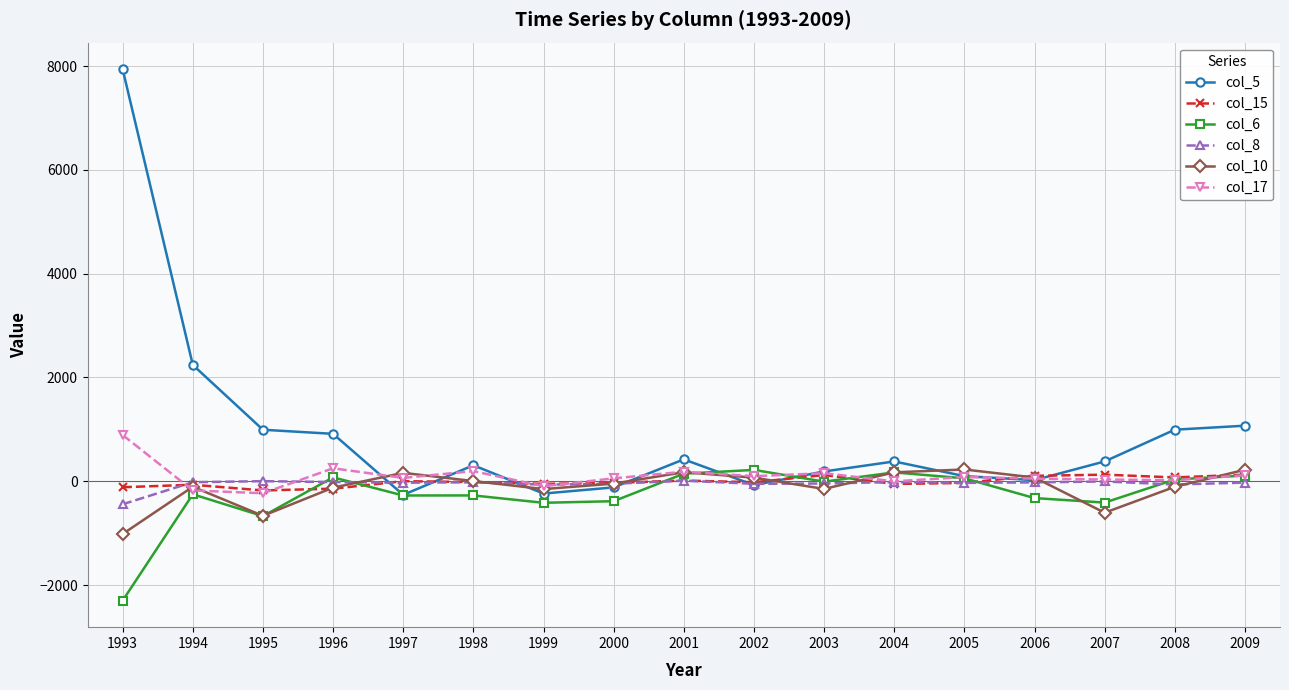

Which series has the largest range (max minus min)?

col_5